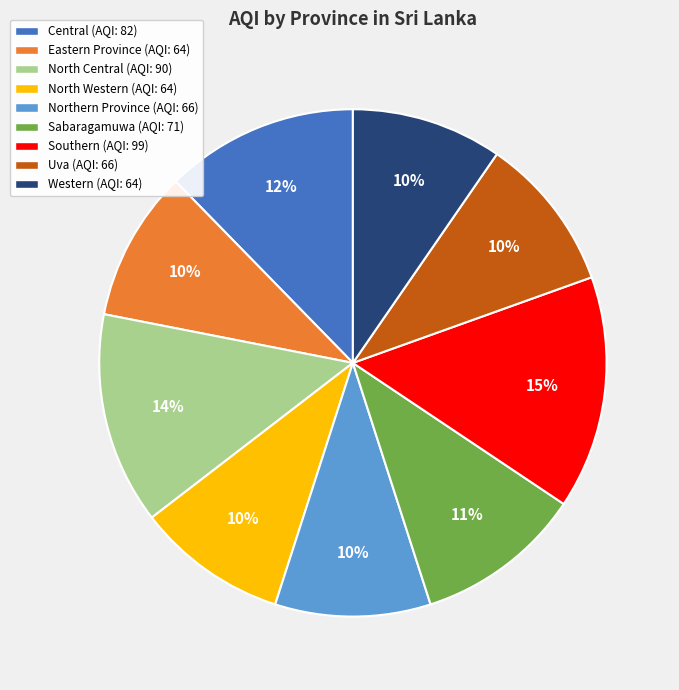

How many segments does this pie chart have?

9